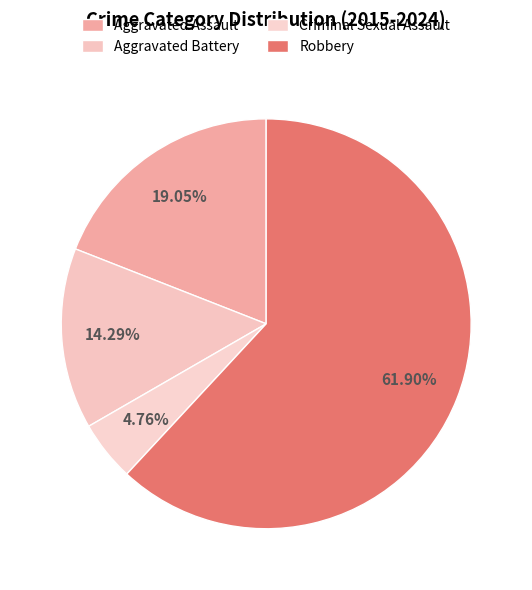

To the nearest percent, what is the difference between the largest and smallest slice percentages?

57%